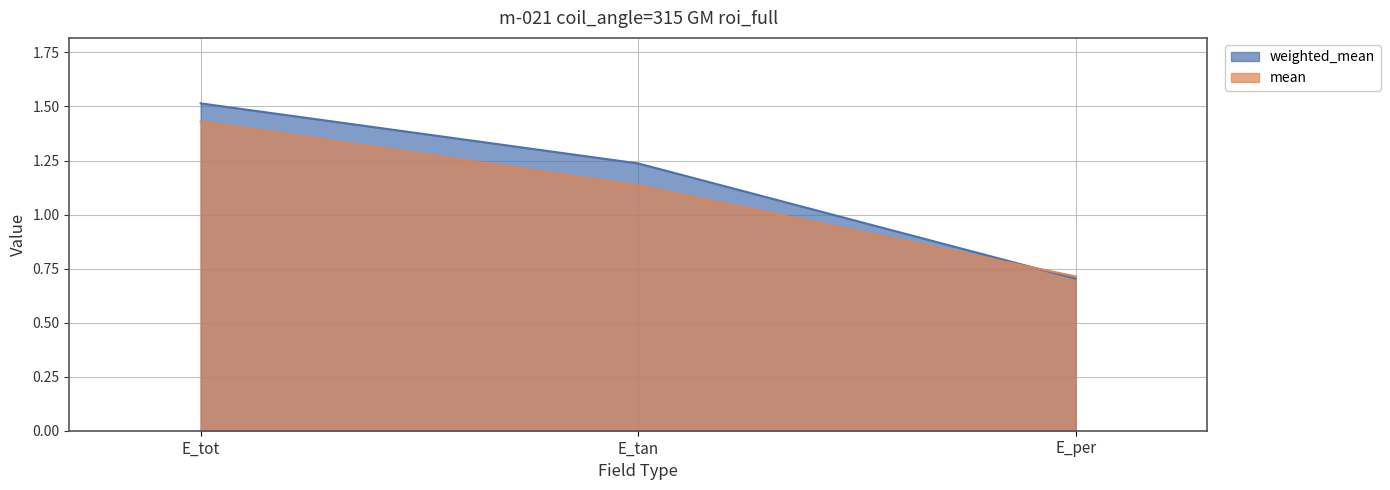

What is the average value of the weighted_mean series?

1.2